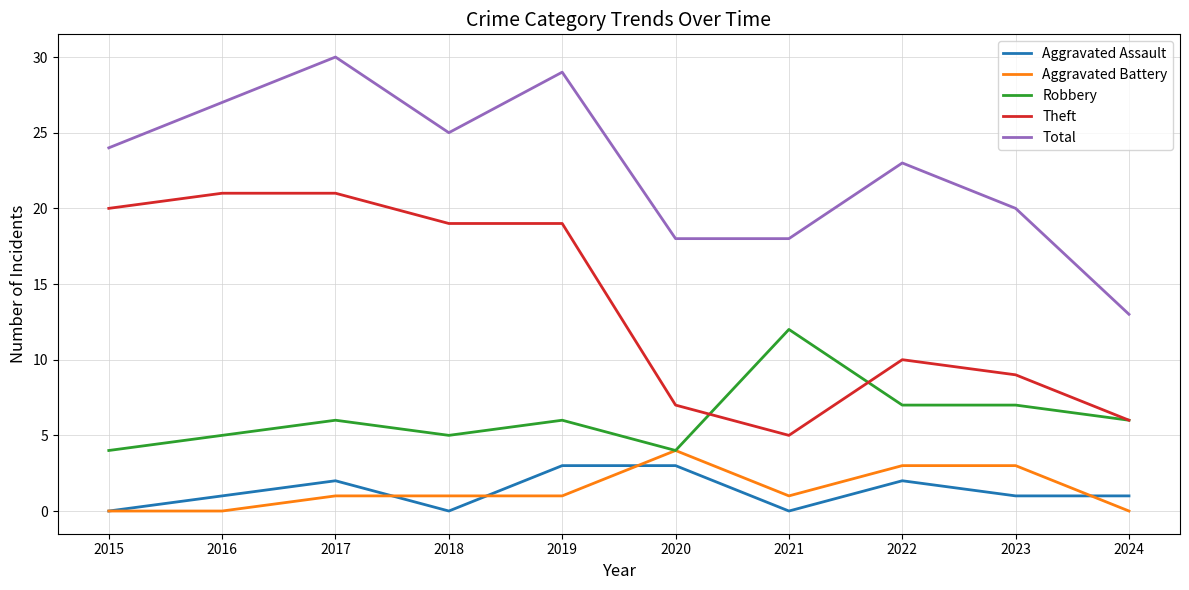

Which label corresponds to the largest value in the chart?

2017